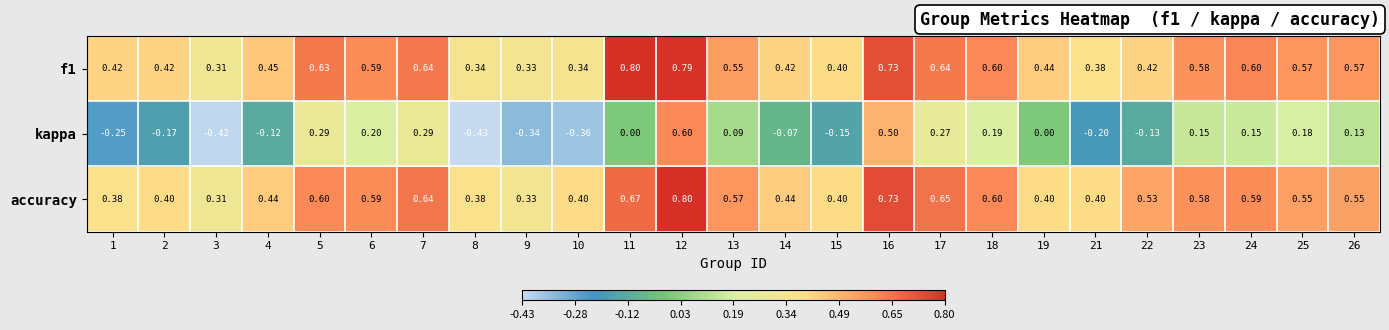

Between 2 and 3, which series saw the biggest shift?

kappa